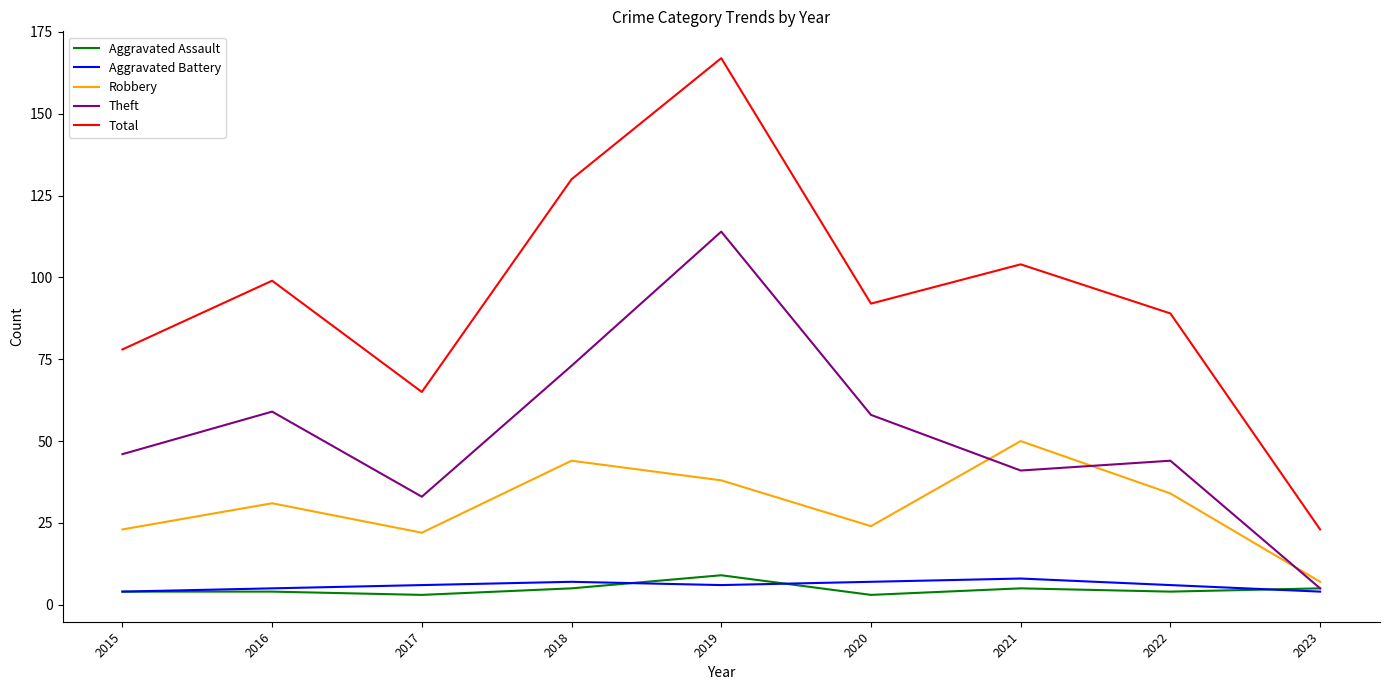

At 2022, list the series in order from smallest to largest.

Aggravated Assault, Aggravated Battery, Robbery, Theft, Total